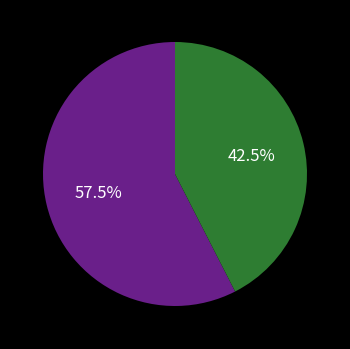

Is there any slice that represents more than half of the pie?

Yes